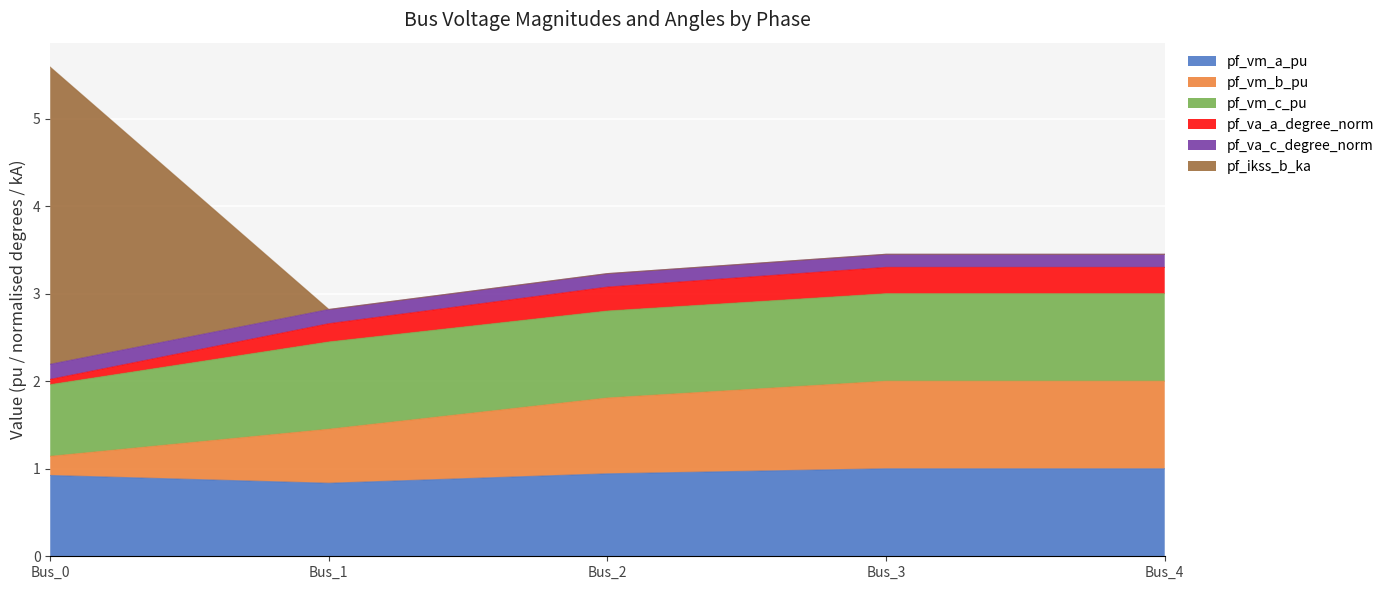

True or false: pf_vm_a_pu and pf_va_c_degree_norm intersect in this chart.

False